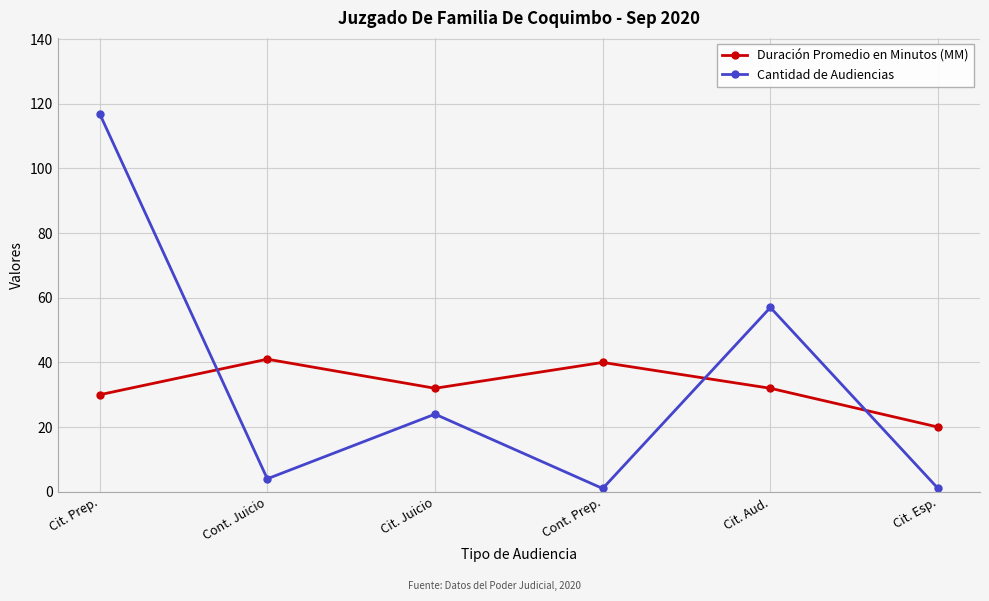

True or false: Duración Promedio en Minutos (MM) and Cantidad de Audiencias cross at least once.

True